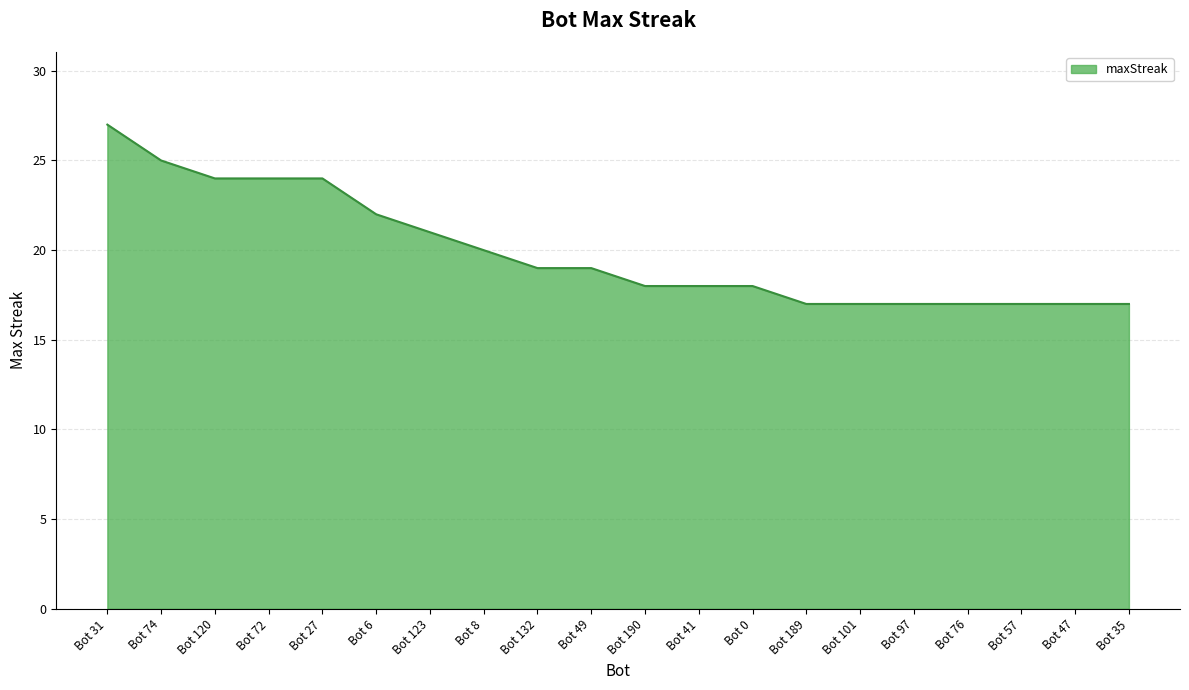

How many lines are shown in the chart?

1